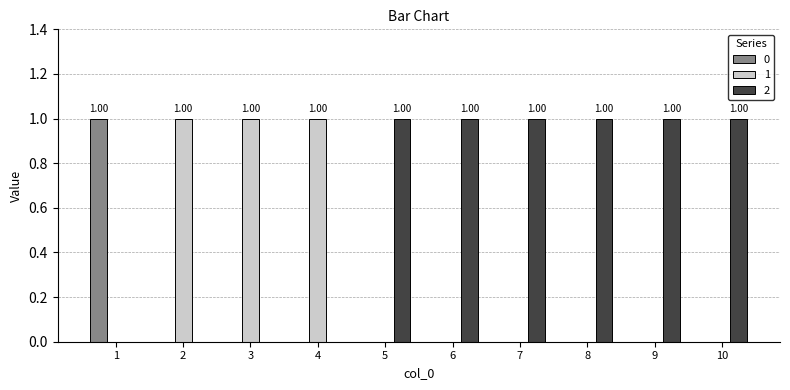

What are all the series names shown in the legend?

0, 1, 2